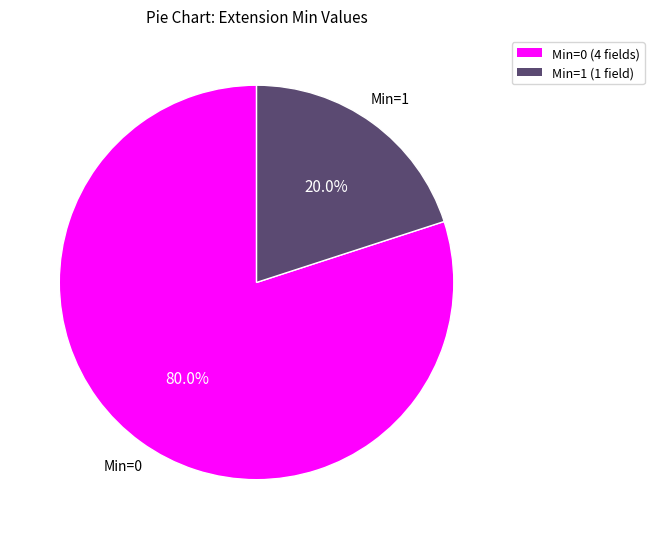

Is there any slice that represents more than half of the pie?

Yes